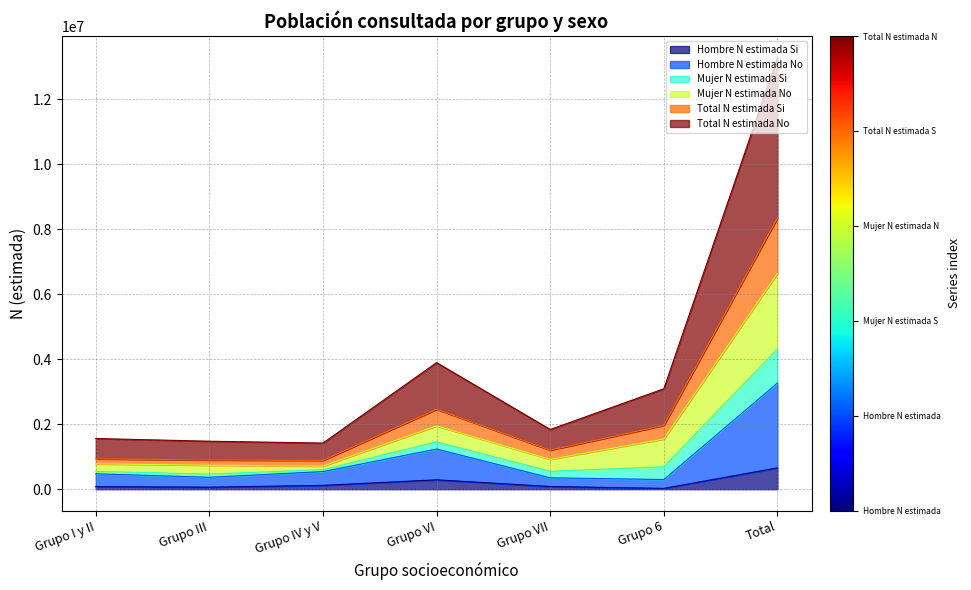

What is the highest value of the Hombre N estimada No series?

3267521